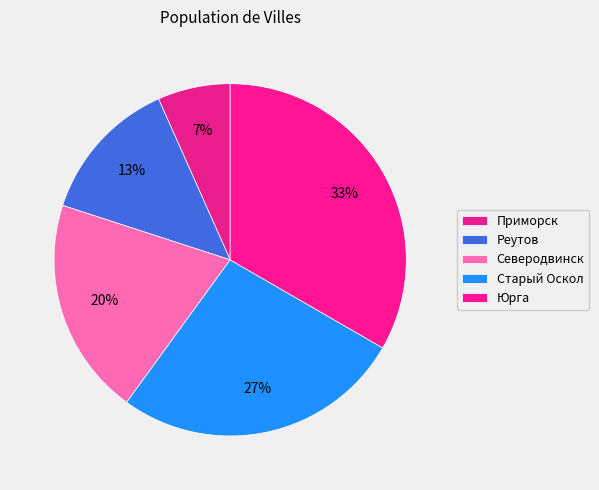

The Приморск slice represents 7% of the pie. True or false?

True